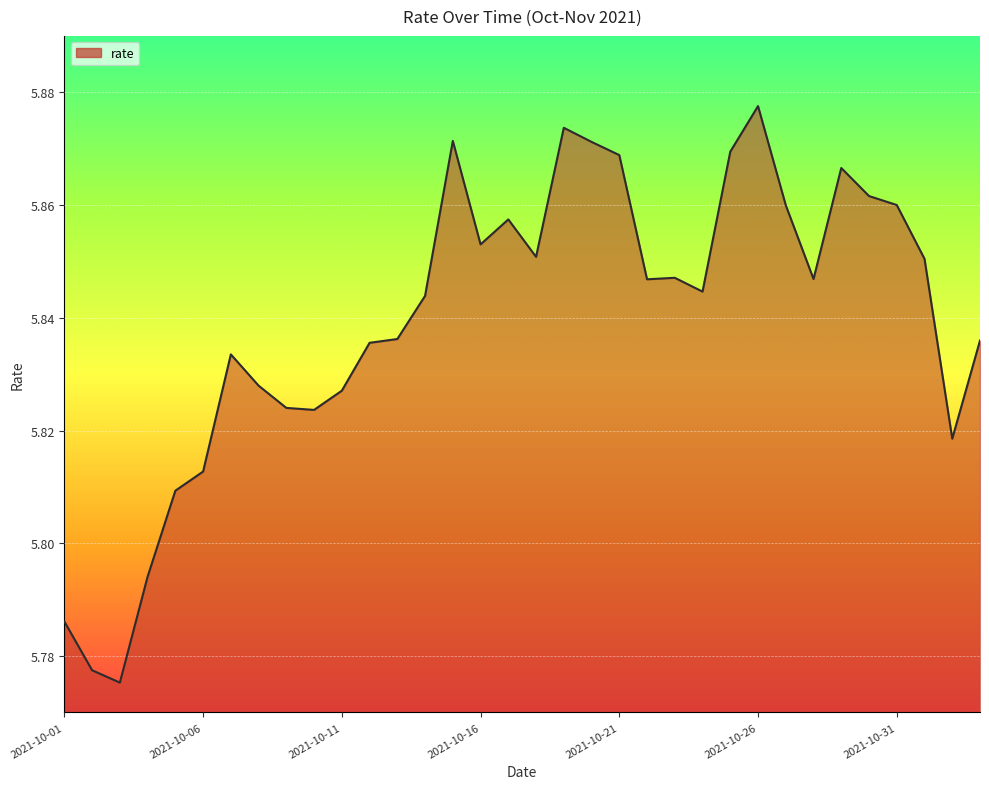

Does the chart have visible grid lines?

Yes